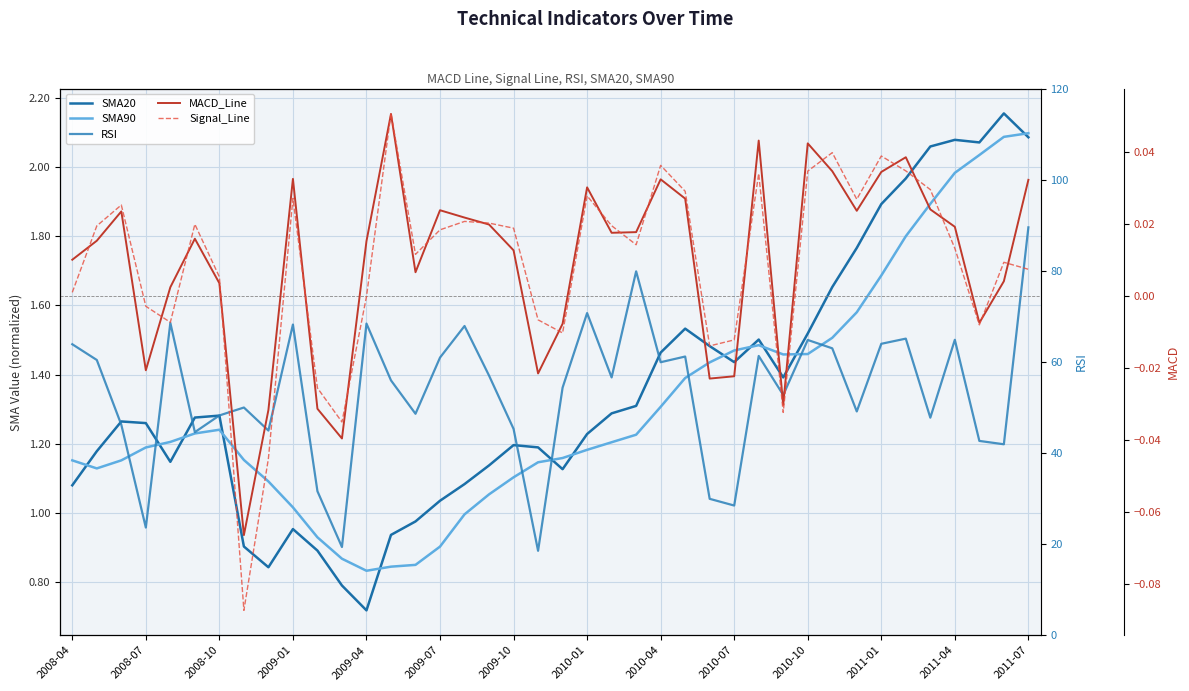

How many lines are shown in the chart?

5